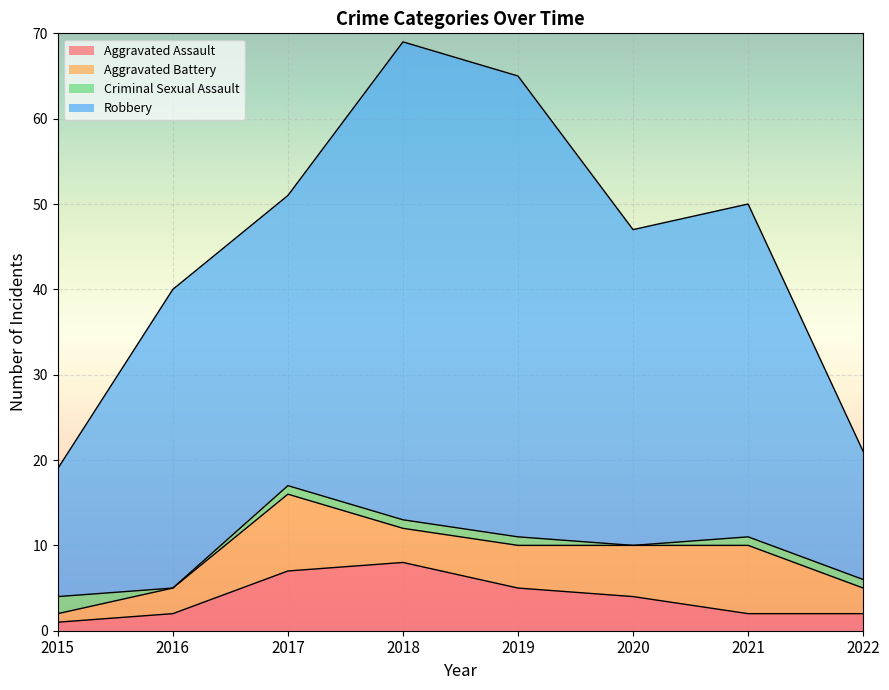

Count the Aggravated Assault values in the range 2 to 7.

6